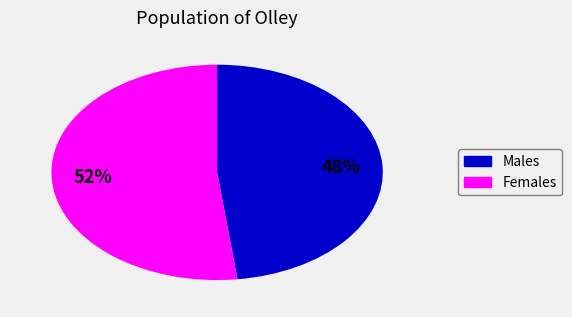

Is there a majority slice in this chart?

Yes